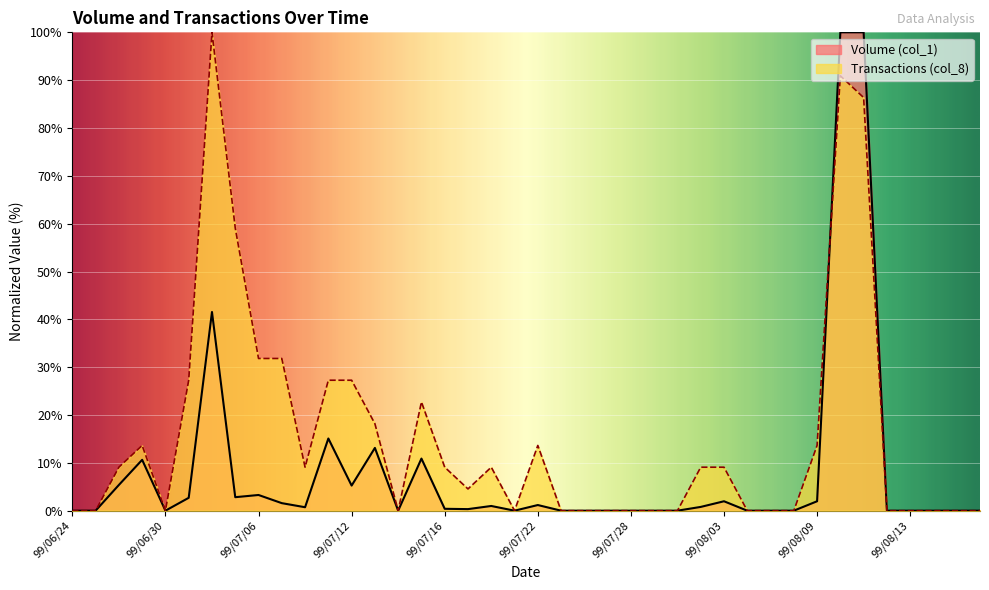

The value of Transactions (col_8) at 99/08/04 is -56.4. True or false?

False